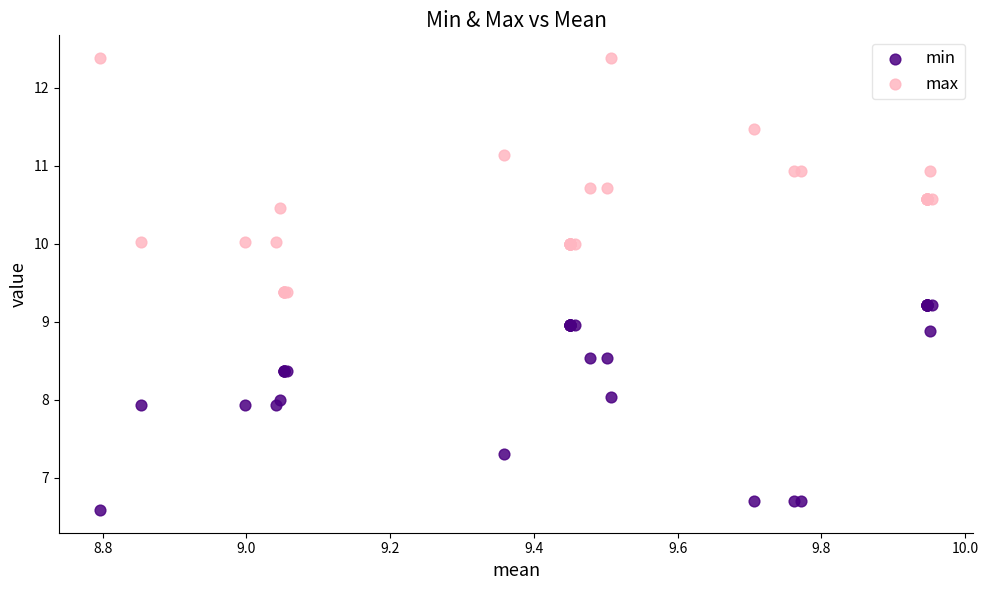

Which series has the largest Y range (max minus min)?

max